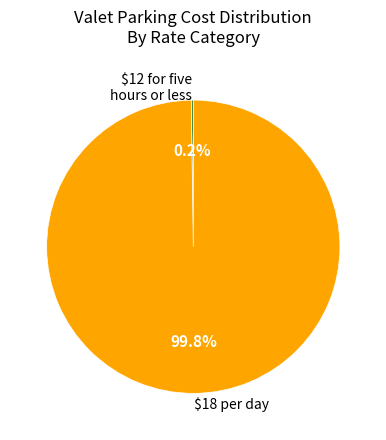

Which category has the biggest portion of the pie?

$18 per day